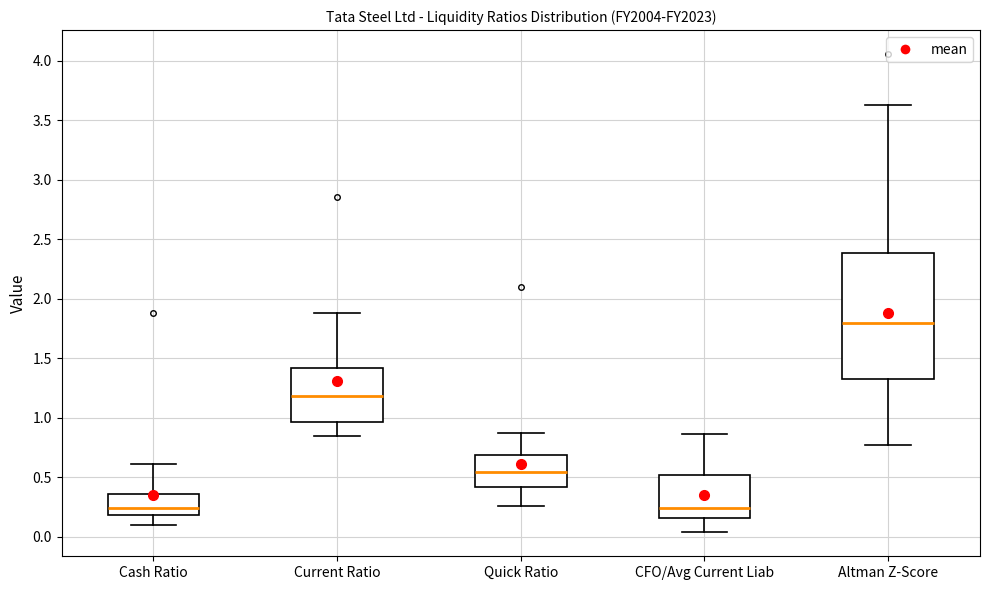

Reading left to right, read every box against the y-axis: the position of its median line, the range the box covers, and the ends of its whiskers. The values are not printed on the chart, so give them approximately, as read against the axis.

Cash Ratio: median 0.25, box 0.20 to 0.35, whiskers 0.10 to 0.60
Current Ratio: median 1.20, box 0.95 to 1.40, whiskers 0.85 to 1.90
Quick Ratio: median 0.55, box 0.40 to 0.70, whiskers 0.25 to 0.85
CFO/Avg Current Liab: median 0.25, box 0.15 to 0.50, whiskers 0.05 to 0.85
Altman Z-Score: median 1.80, box 1.35 to 2.40, whiskers 0.75 to 3.65